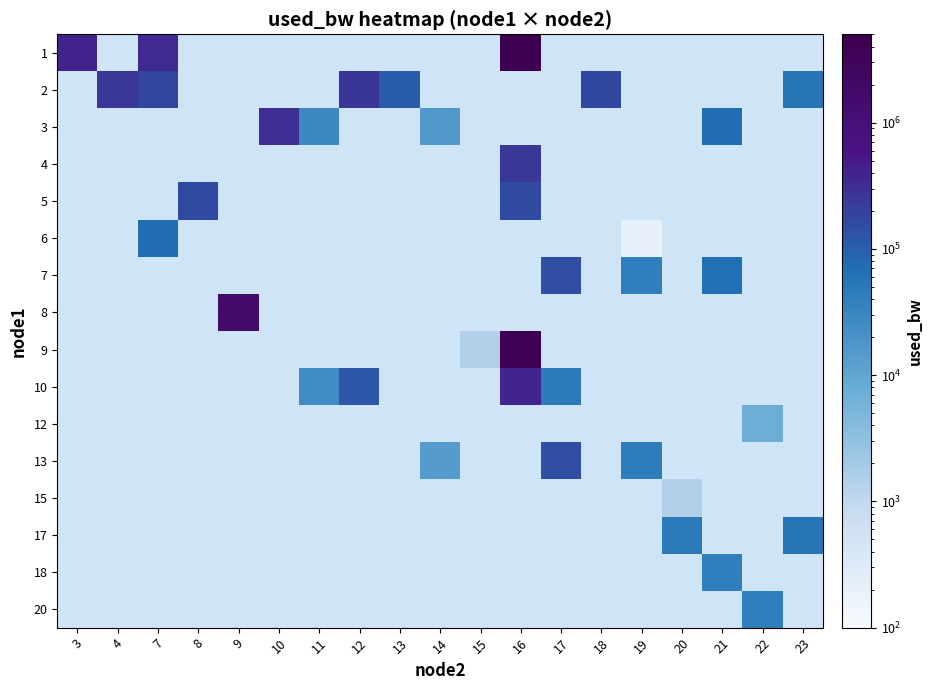

Rank the series at 15 from highest to lowest value.

9, 1, 2, 3, 4, 5, 6, 7, 8, 10, 12, 13, 15, 17, 18, 20